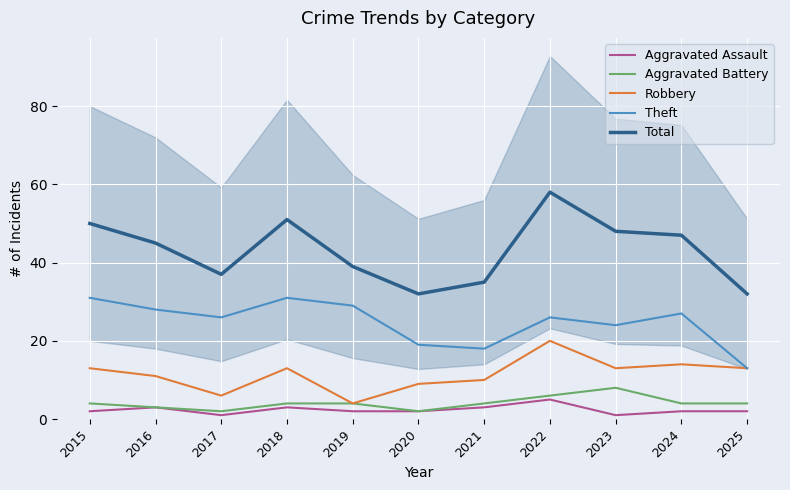

True or false: Robbery and Aggravated Battery cross at least once.

False